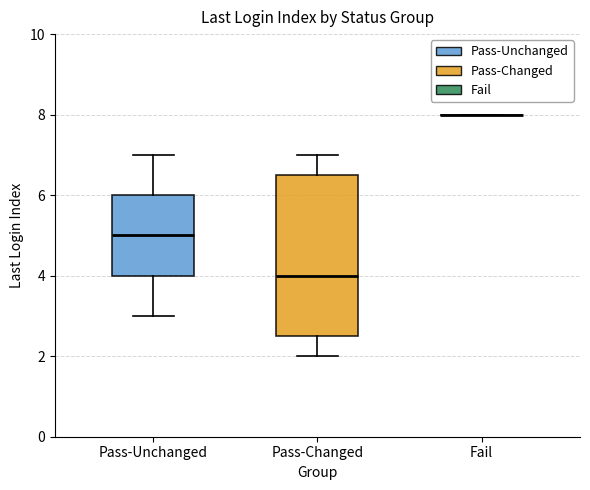

Which box is the tallest, from its lower edge to its upper edge?

Pass-Changed